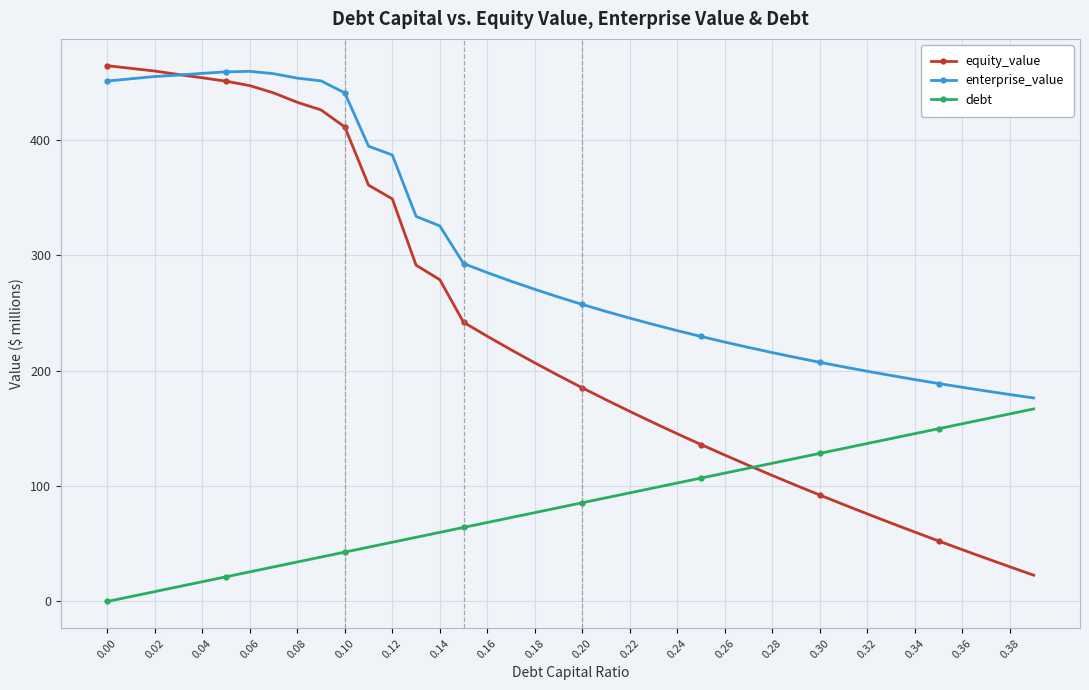

What is the value of the enterprise_value point at the 17th from the left?

284.9